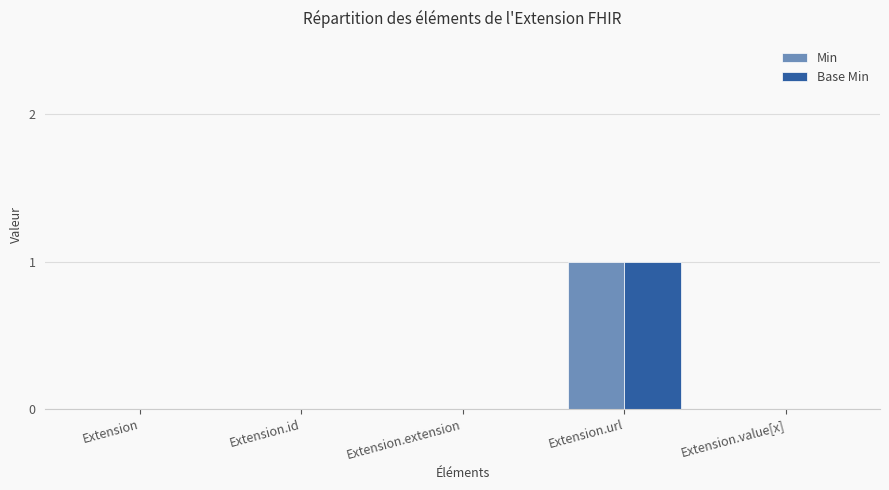

True or false: Min has a value of 1 at Extension.url.

True